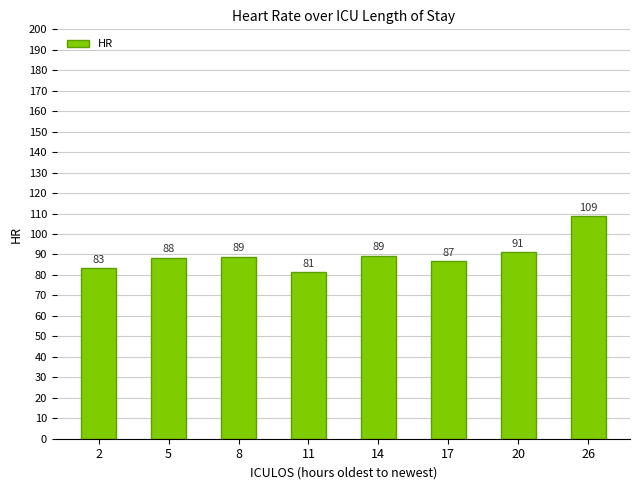

Are the bars horizontal?

No